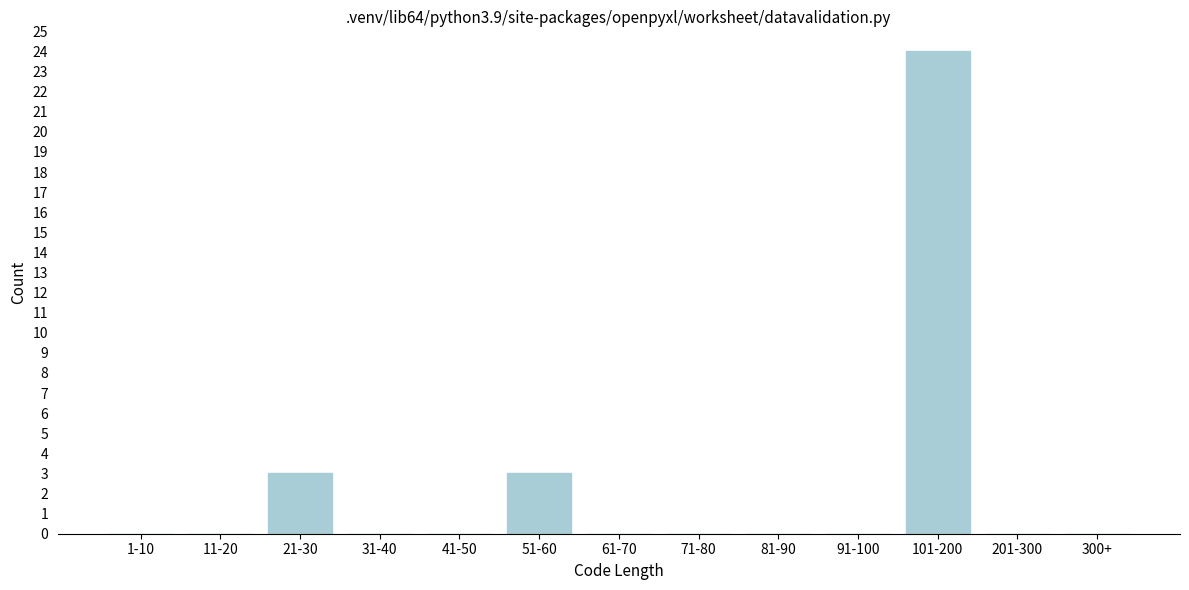

Reading right to left, what are all the values shown in this chart?

300+=0	201-300=0	101-200=24	91-100=0	81-90=0	71-80=0	61-70=0	51-60=3	41-50=0	31-40=0	21-30=3	11-20=0	1-10=0